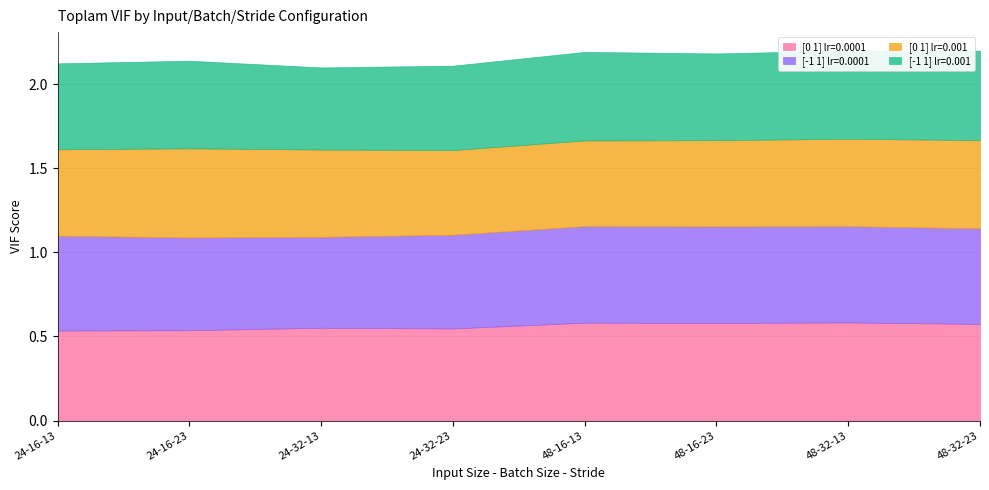

Is it true that [0 1] lr=0.001 equals 0.9 at 24-16-23?

False